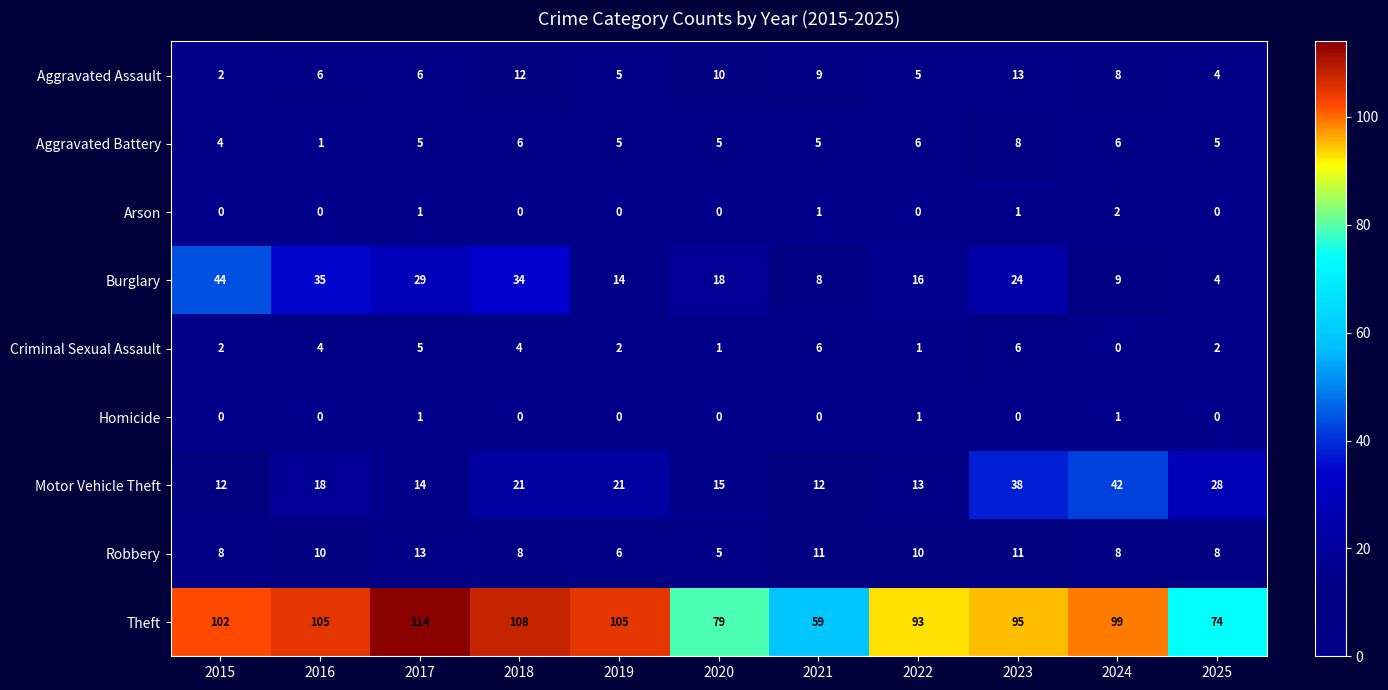

At which category is the sum across all series the highest?

2023